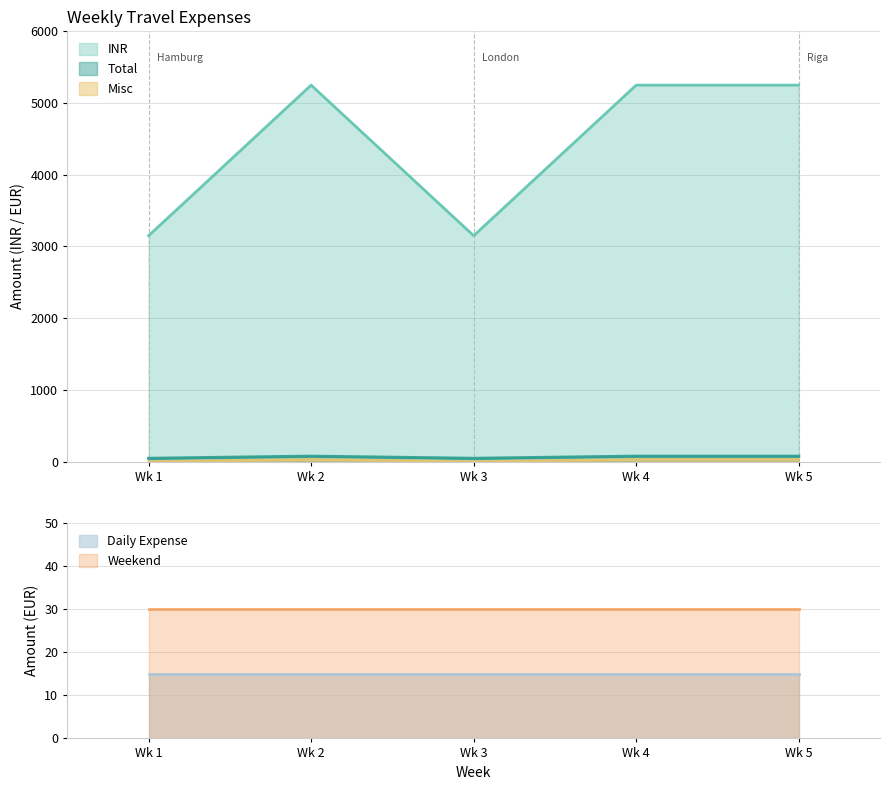

What is the lowest value of the INR series?

3150